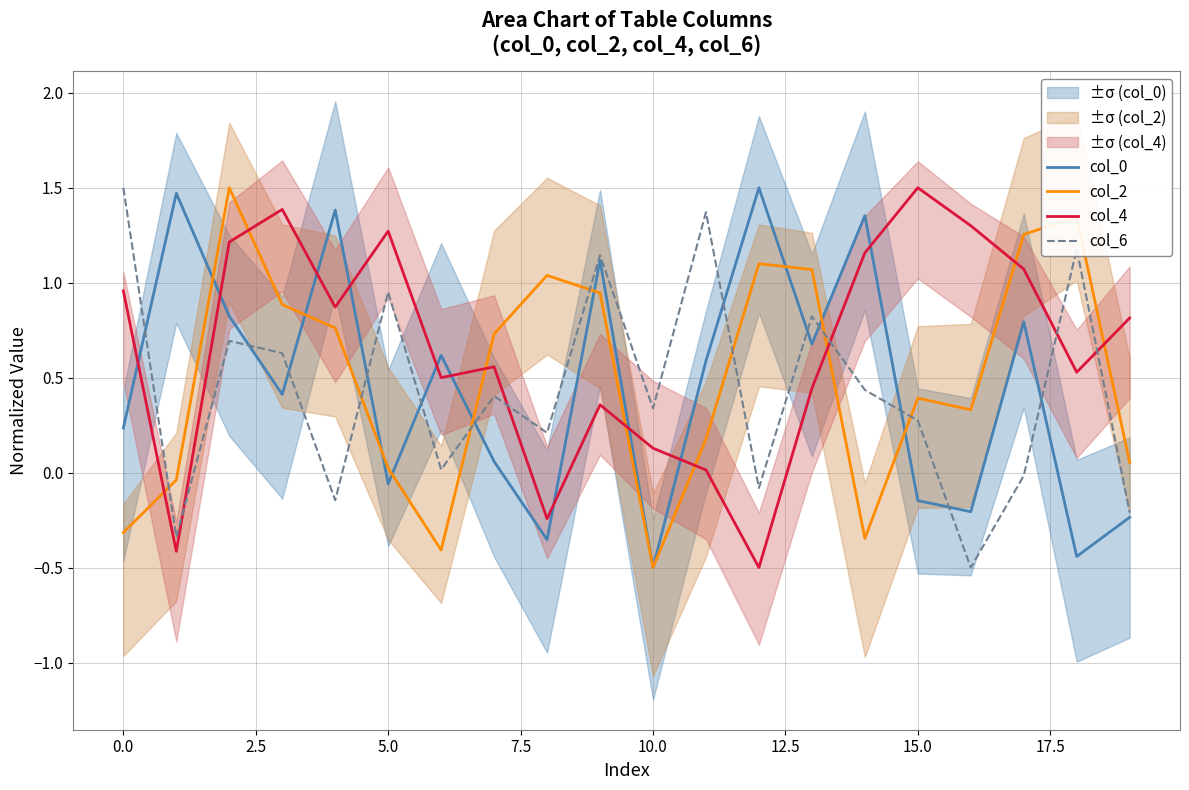

What are all the series names shown in the legend?

col_0, col_2, col_4, col_6